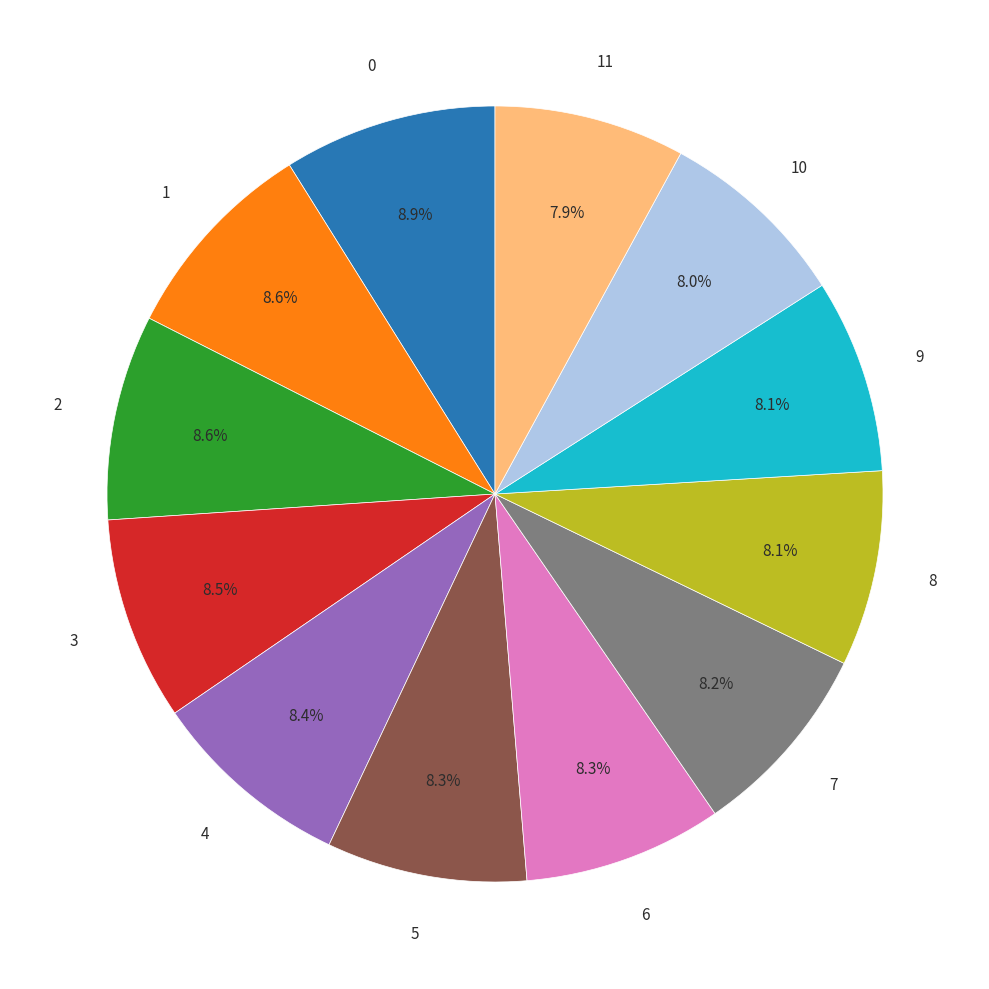

To the nearest percent, what is the difference between the largest and smallest slice percentages?

1%